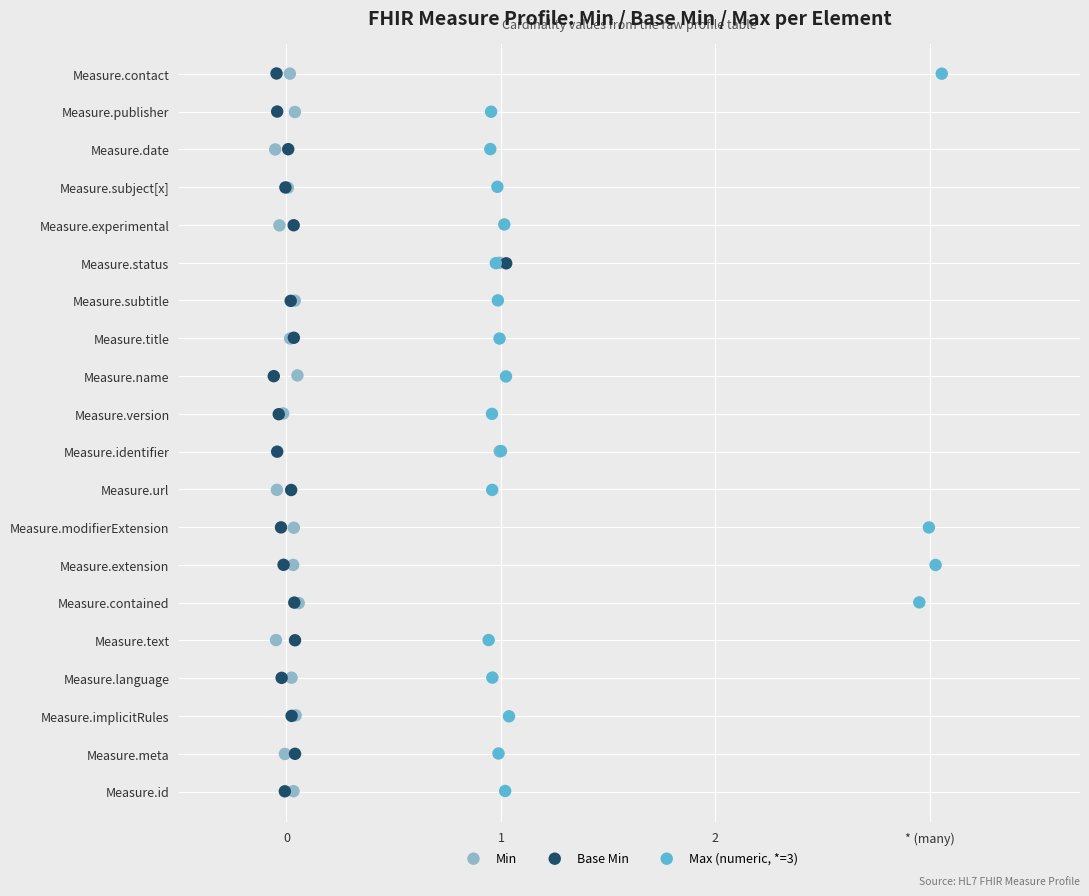

What are all the series names shown in the legend?

Min, Base Min, Max (numeric, *=3)